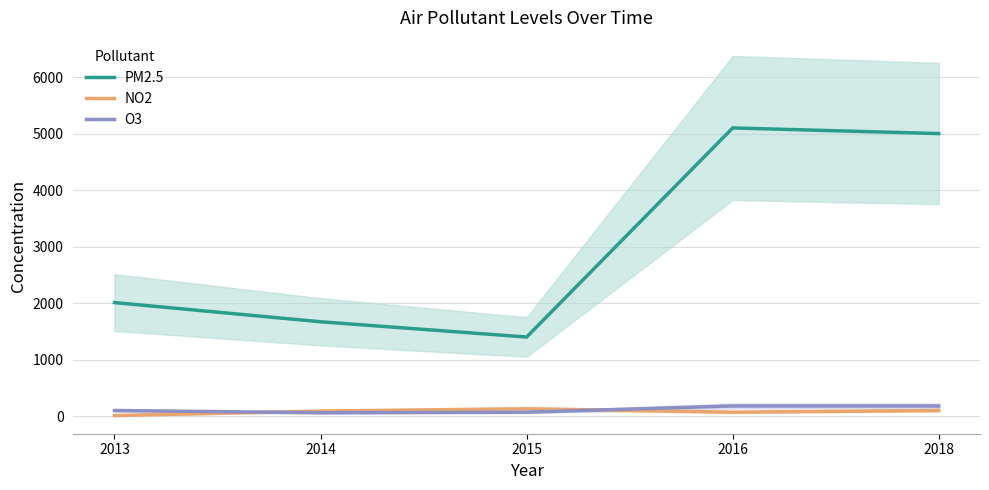

Is this an area chart (filled region under the line)?

No